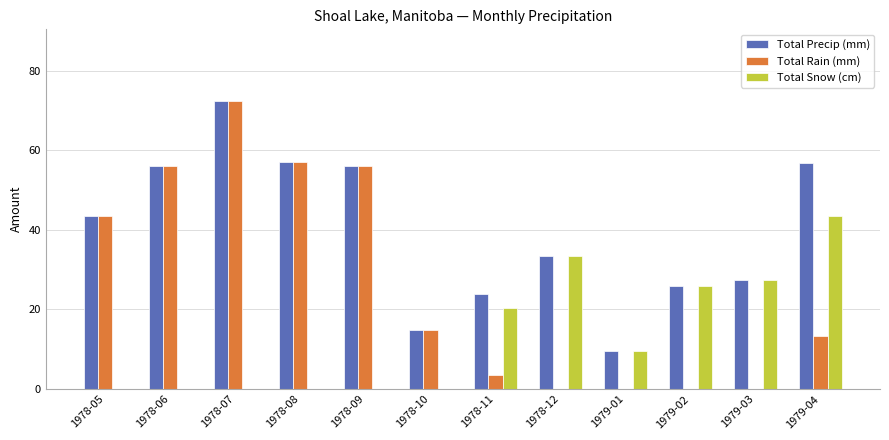

Read the Total Rain (mm) value at 1978-10.

14.8